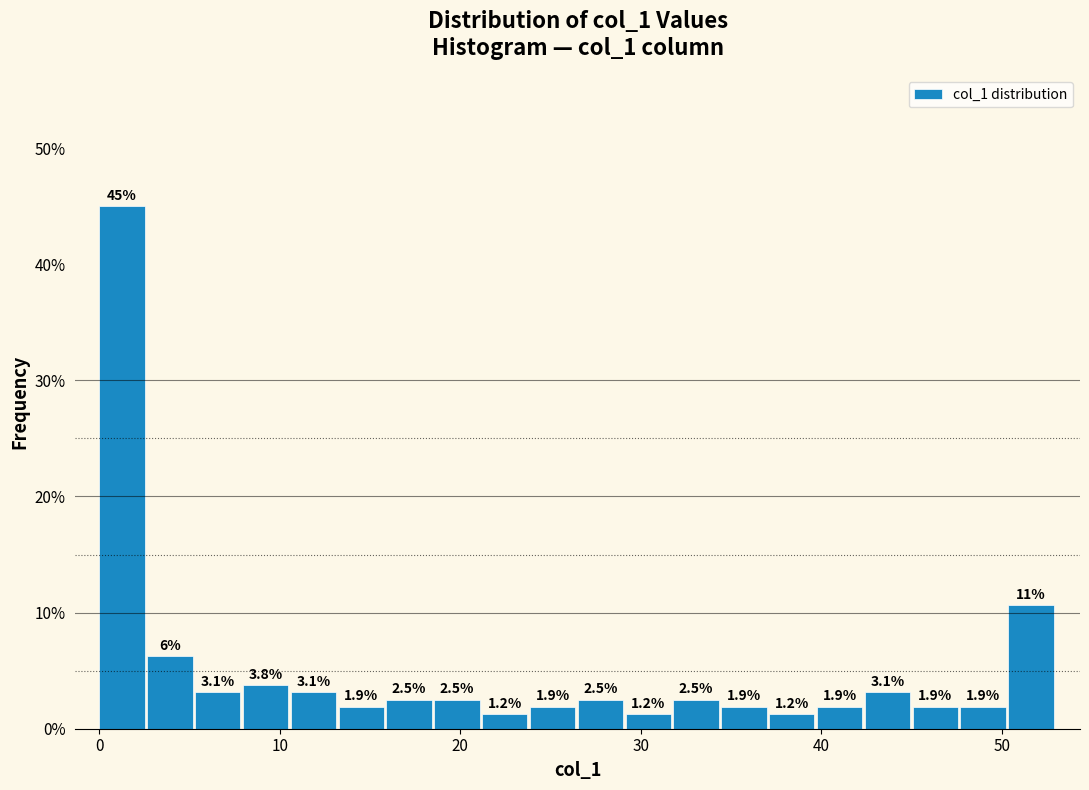

Read against the x-axis, roughly where is the centre of the tallest bar?

1